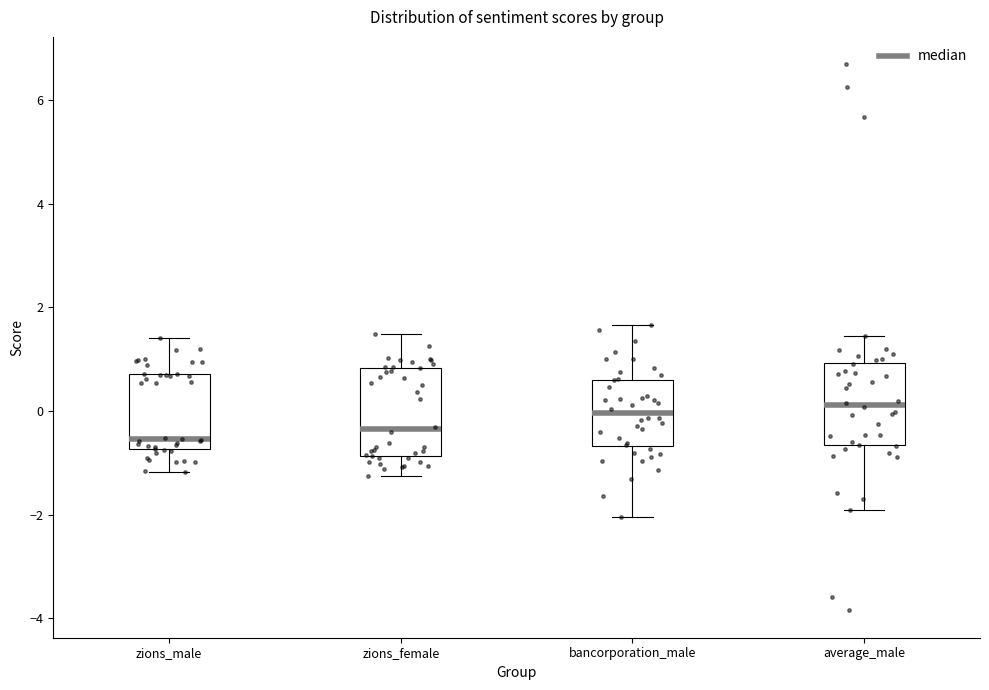

Where does the upper whisker of the box for zions_male end on the y-axis? The values are not printed on the chart, so give them approximately, as read against the axis.

1.4